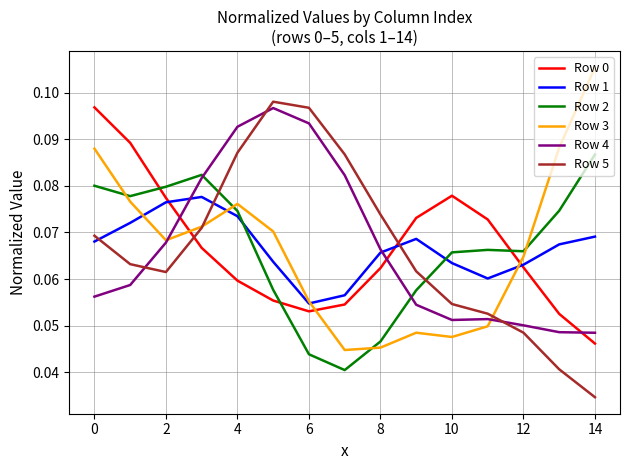

After their last crossing, which series has the higher values: Row 5 or Row 4?

Row 4